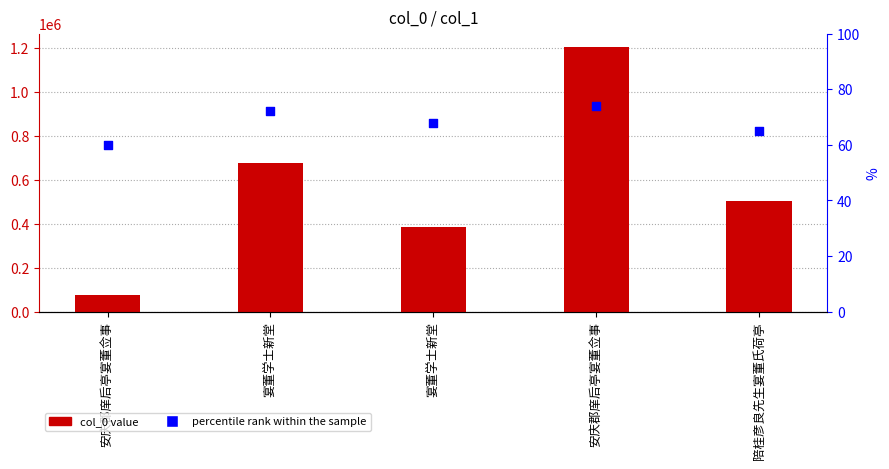

Is the value of percentile rank within the sample at 宴董学士新堂 greater than the value of col_0 at 安庆郡庠后亭宴董佥事?

No